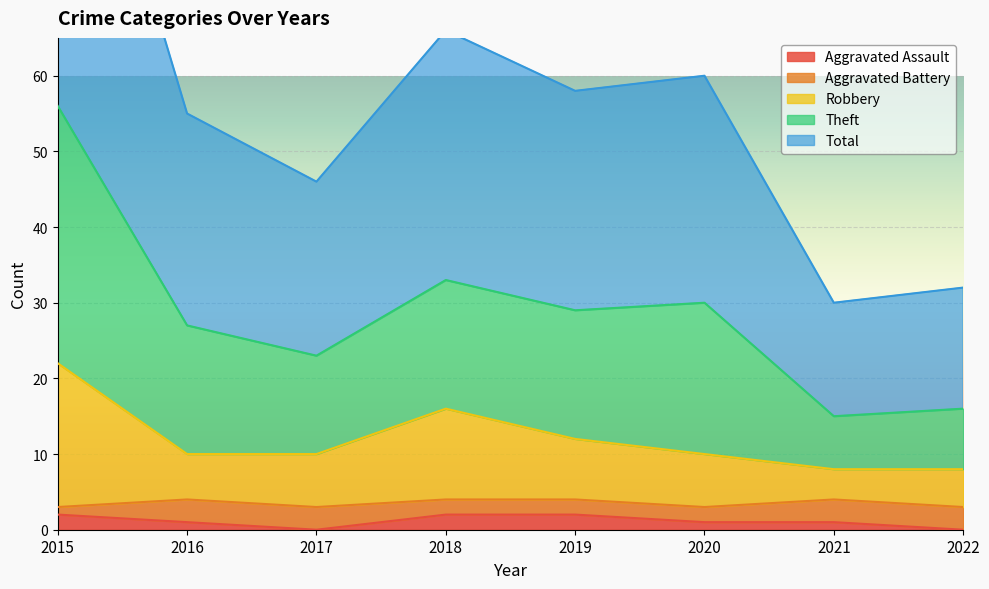

True or false: Robbery has more than 0 points higher than both neighbors.

True